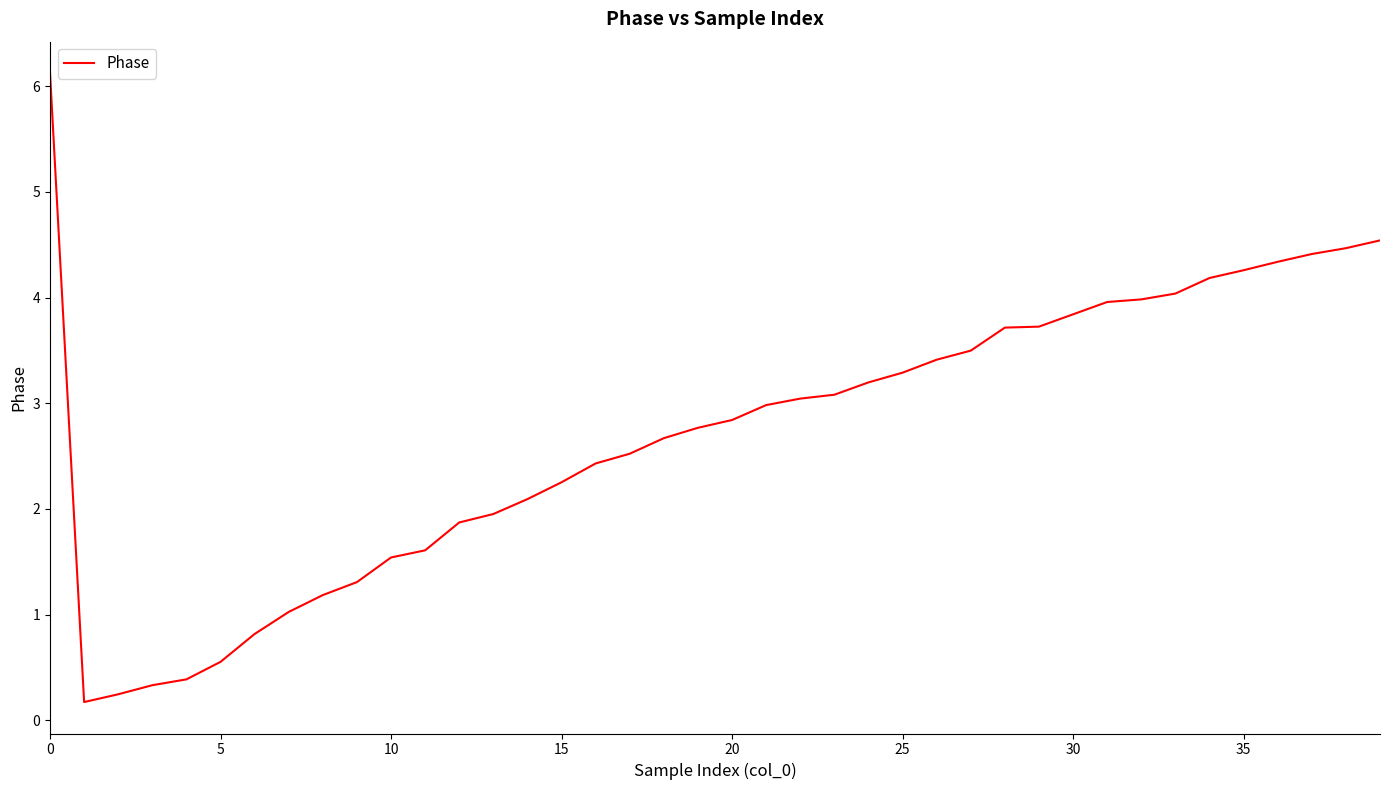

What is the maximum value shown in the chart?

6.1